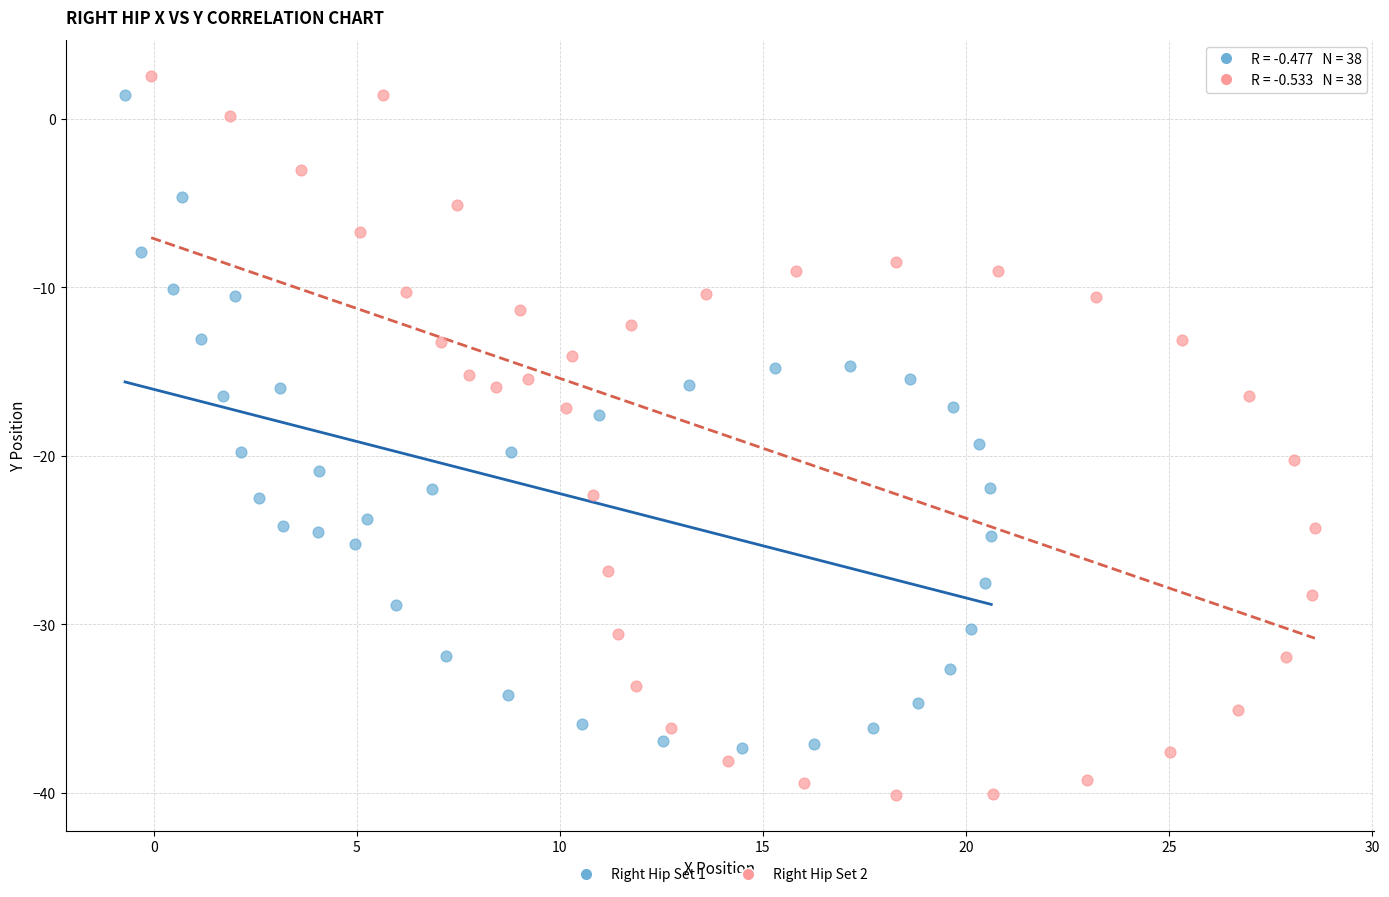

Which series has the widest spread of Y values?

Right Hip Set 2